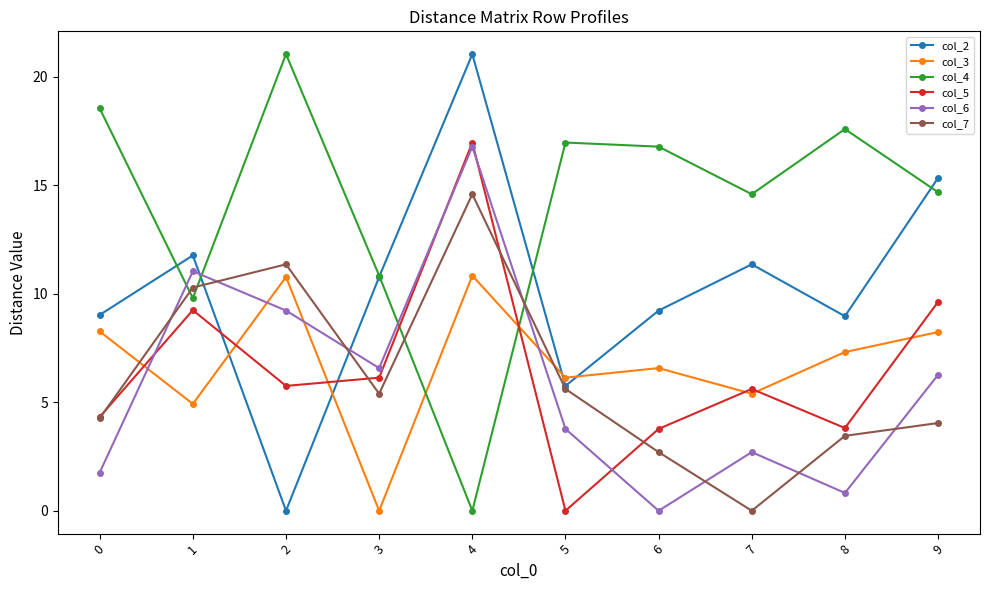

Between which two adjacent categories do col_6 and col_2 first intersect?

1 and 2